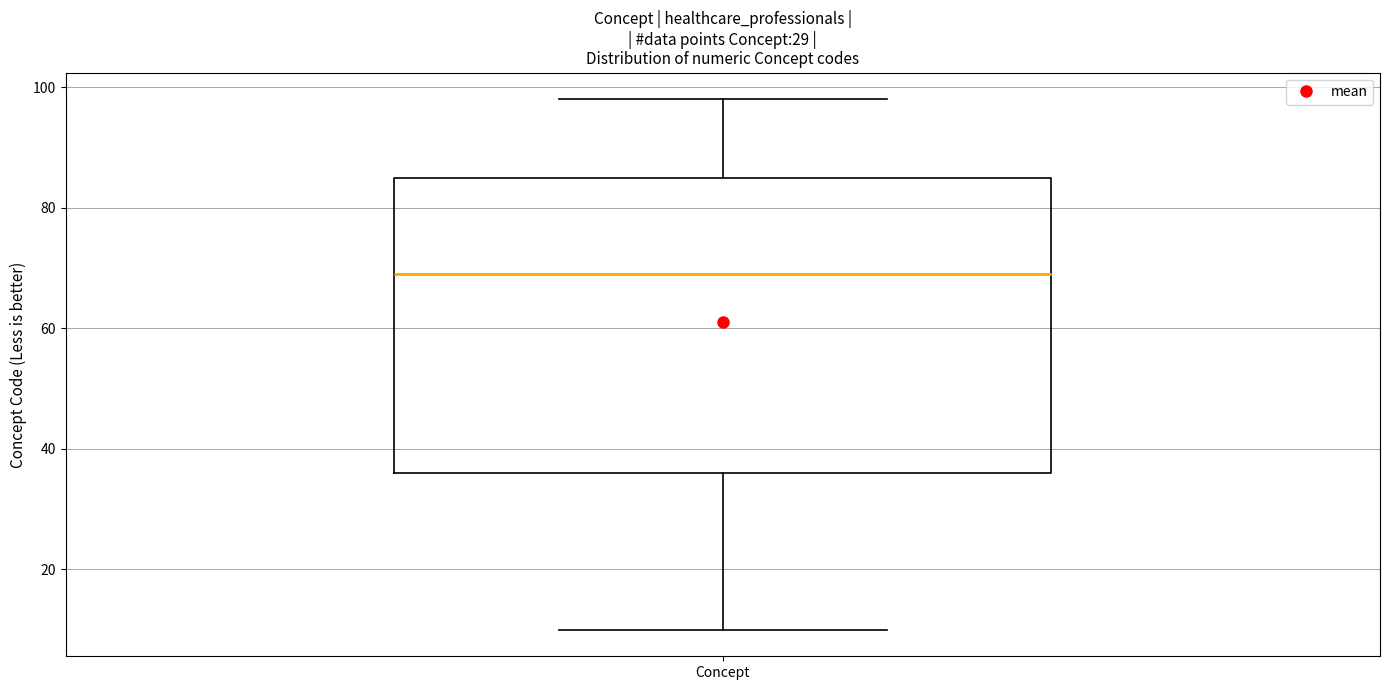

Read this box plot against the y-axis: the position of the median line, the range covered by the box, and the ends of both whiskers. The values are not printed on the chart, so give them approximately, as read against the axis.

median 70, box 36 to 86, whiskers 10 to 98